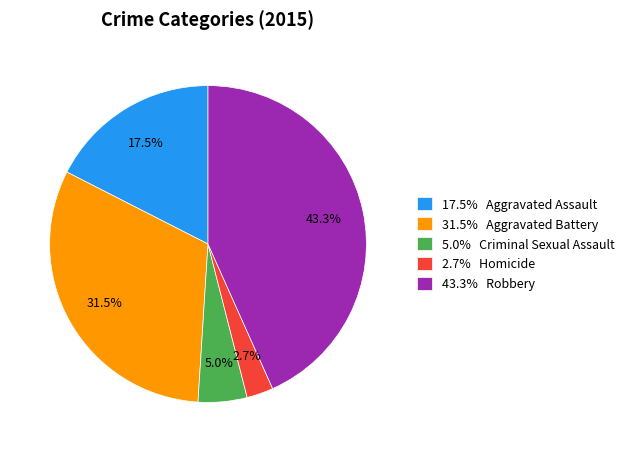

Is there a majority slice in this chart?

No